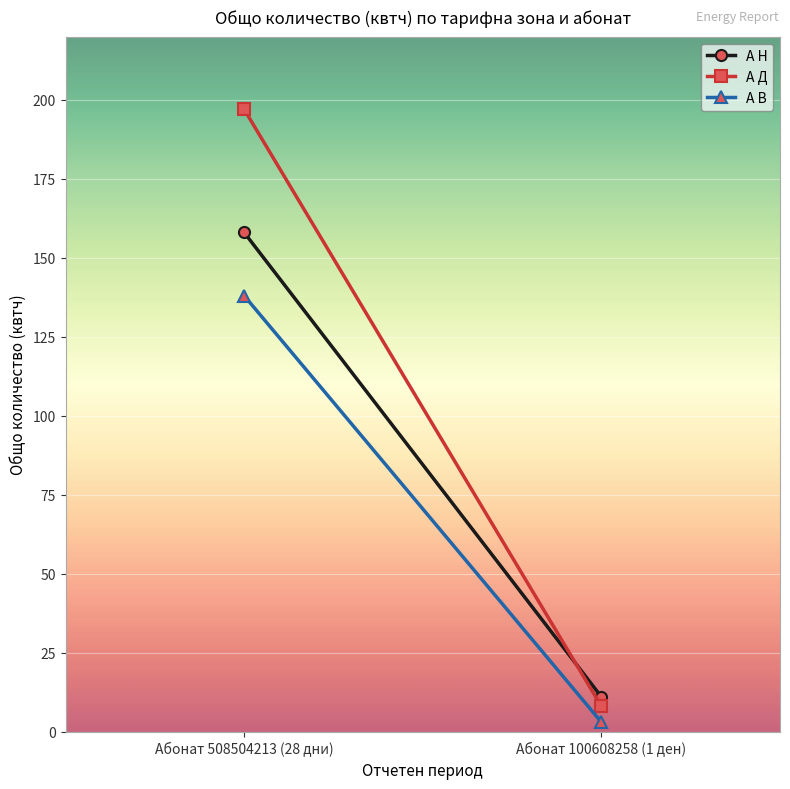

Count the number of categories in the chart.

2